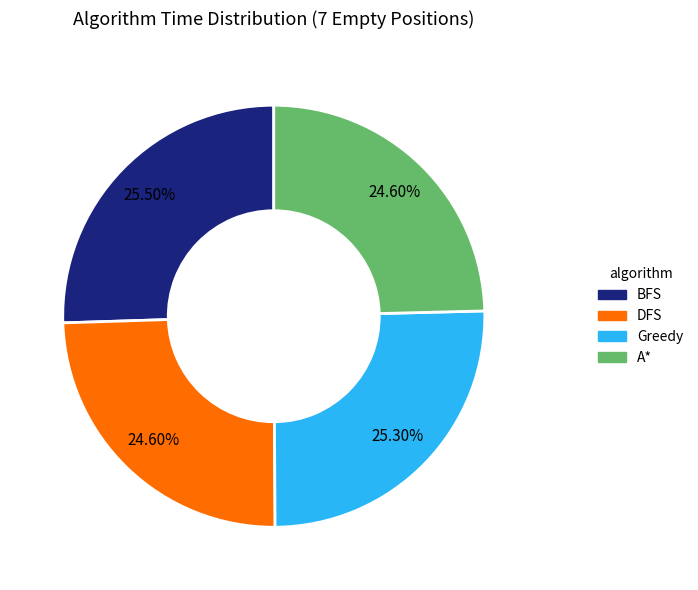

Is the sum of Greedy and DFS greater than half?

No